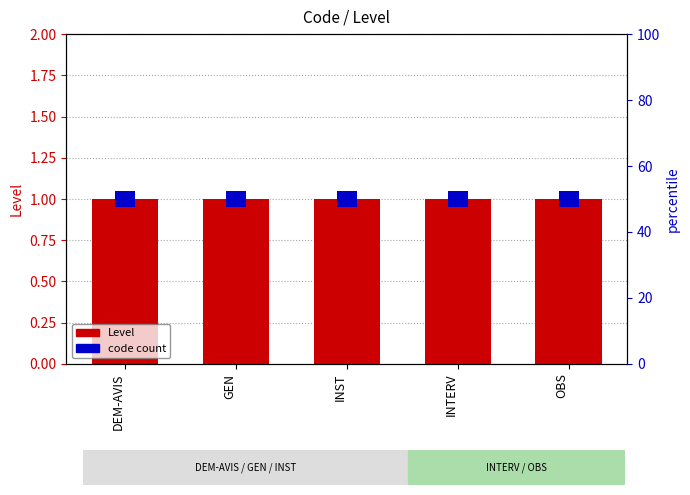

Rank the series by their average value, from lowest to highest.

code count, Level